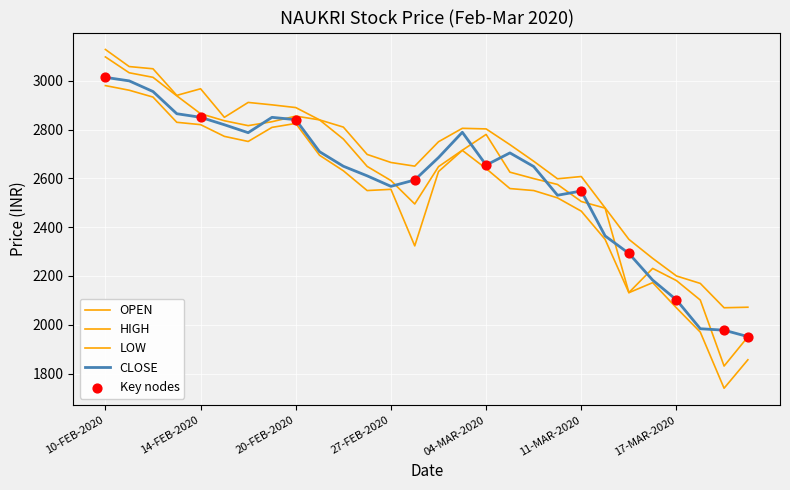

How many lines are shown in the chart?

4